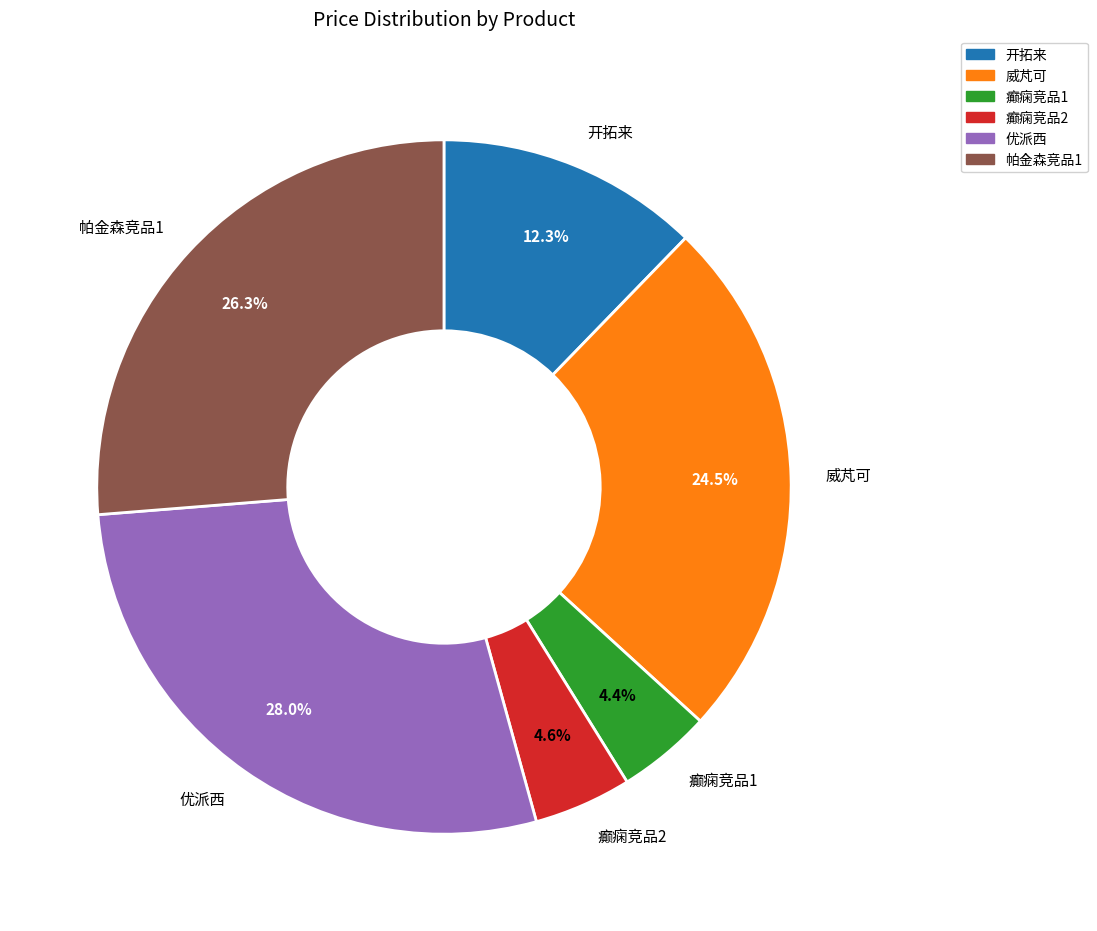

To the nearest percent, what is the difference between the largest and smallest slice percentages?

24%